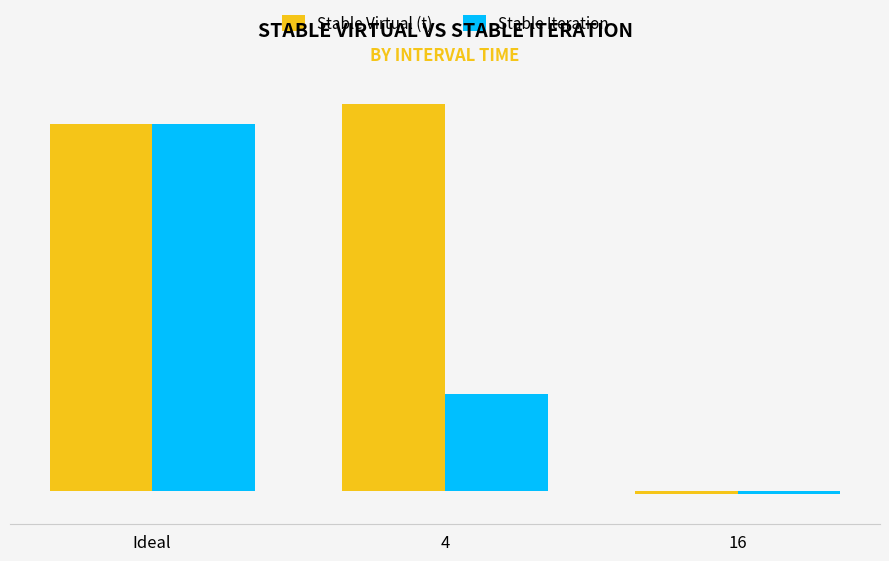

What is the average value of the Stable Virtual (t) series?

75